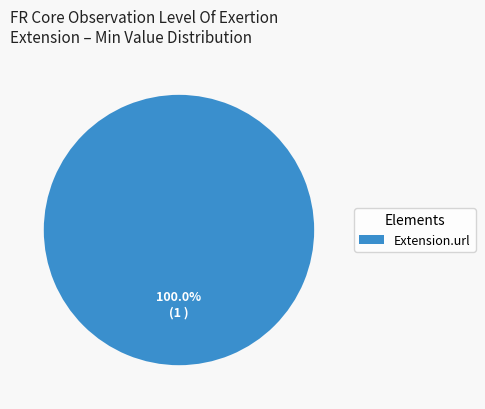

Rank the categories by value from lowest to highest.

Extension.url